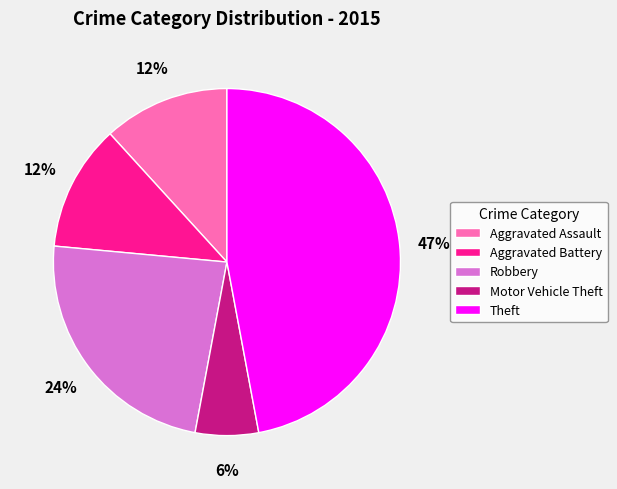

To the nearest percent, what is the difference between the Aggravated Battery and Robbery slice percentages?

12%